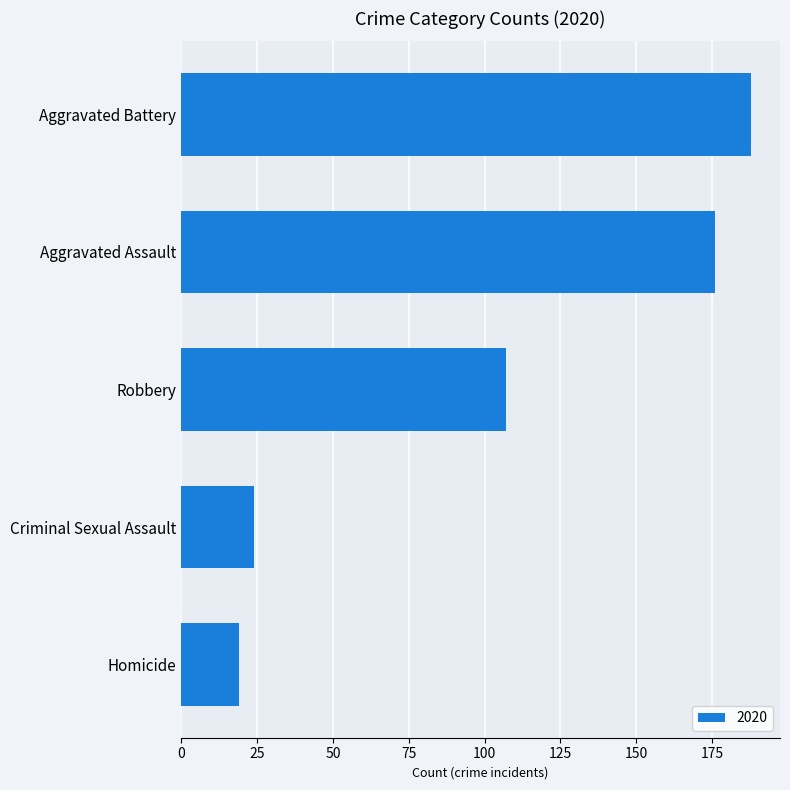

Rank the categories by value from highest to lowest.

Aggravated Battery, Aggravated Assault, Robbery, Criminal Sexual Assault, Homicide